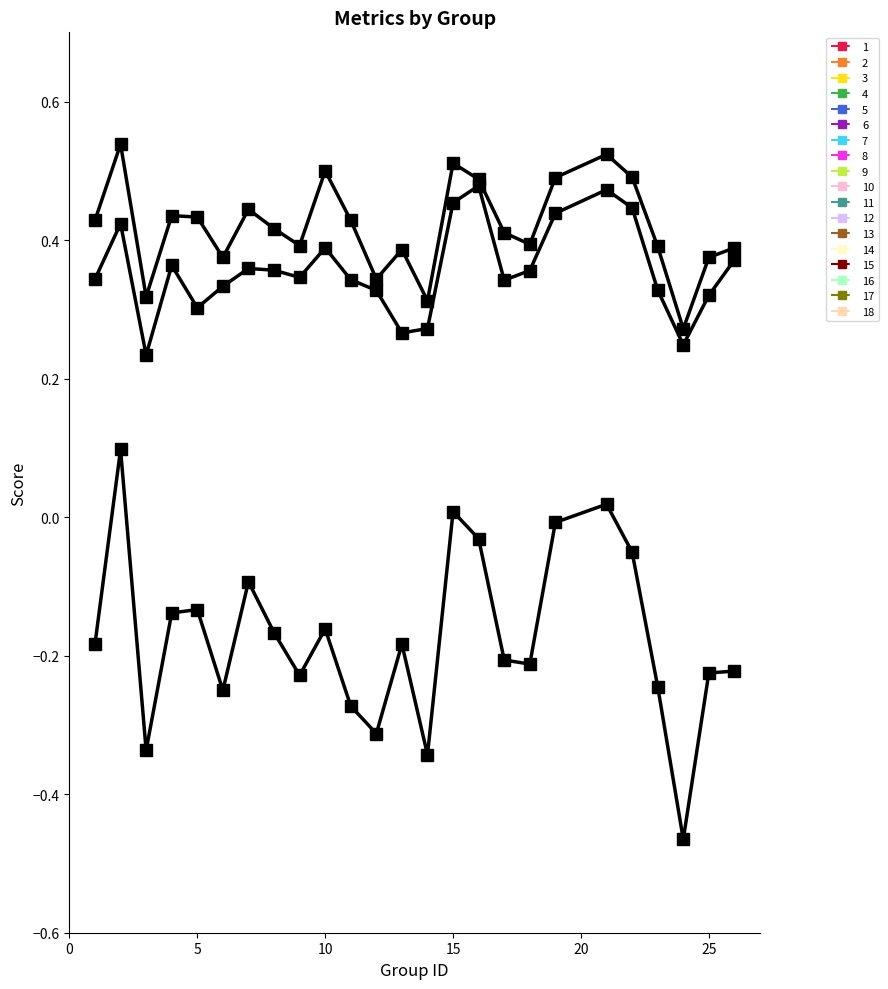

How many lines are shown in the chart?

3